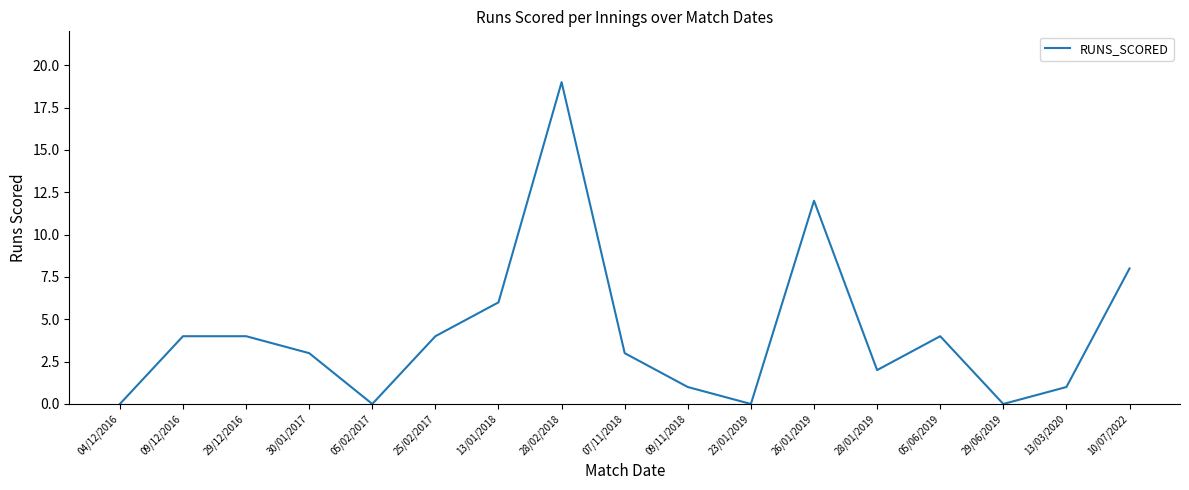

True or false: the data shows -10 at 05/02/2017.

False